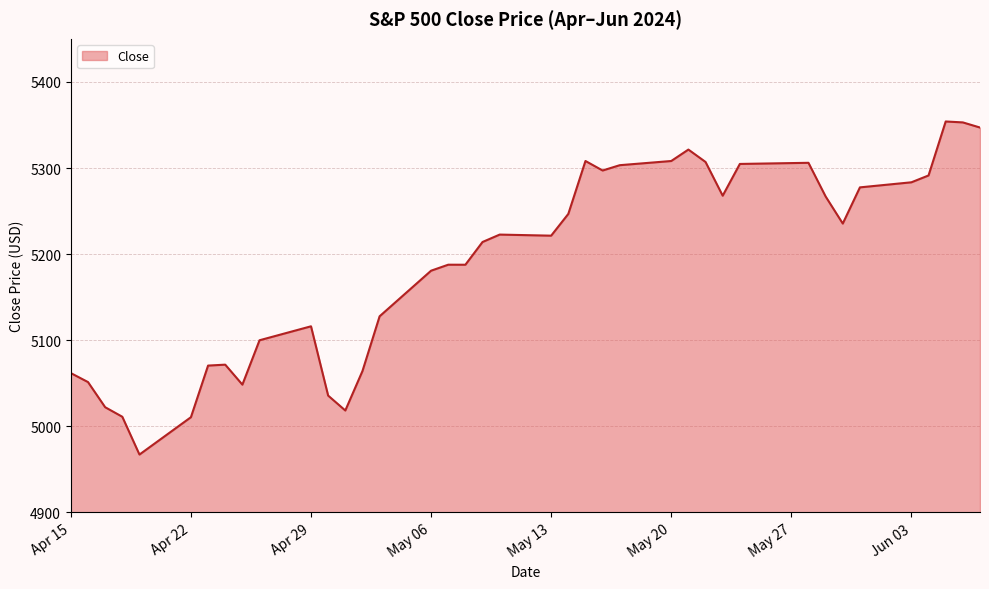

Does the chart have visible grid lines?

Yes